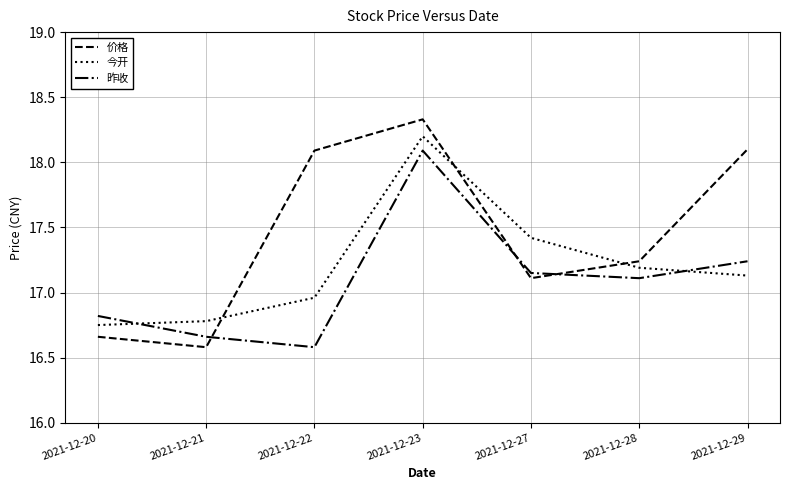

Which series changed the most between 2021-12-20 and 2021-12-22?

价格